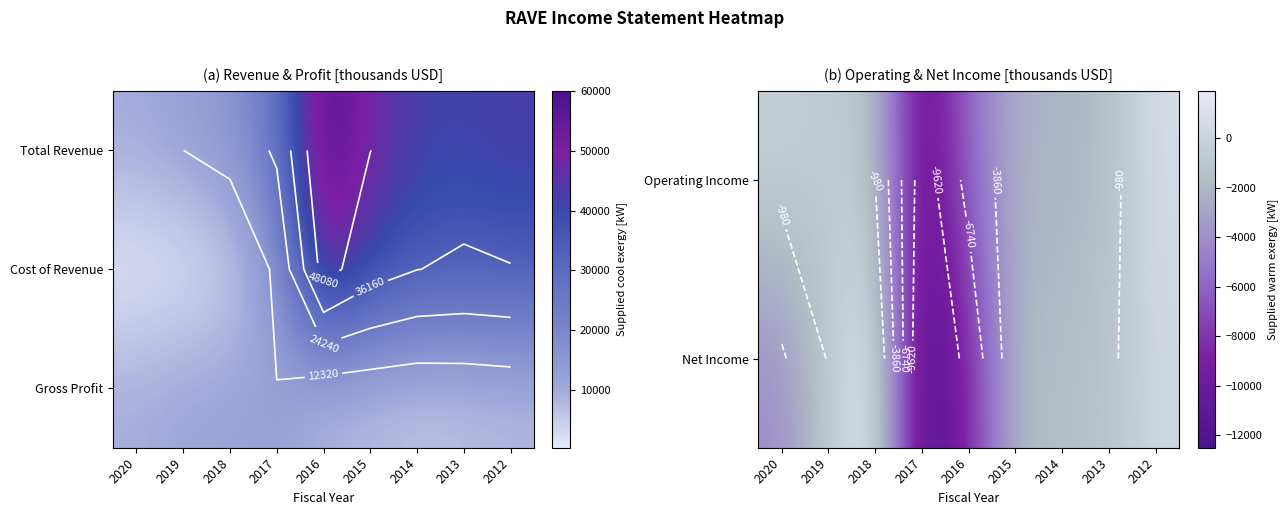

True or false: Gross Profit has a value of 2742 at 2015.

False